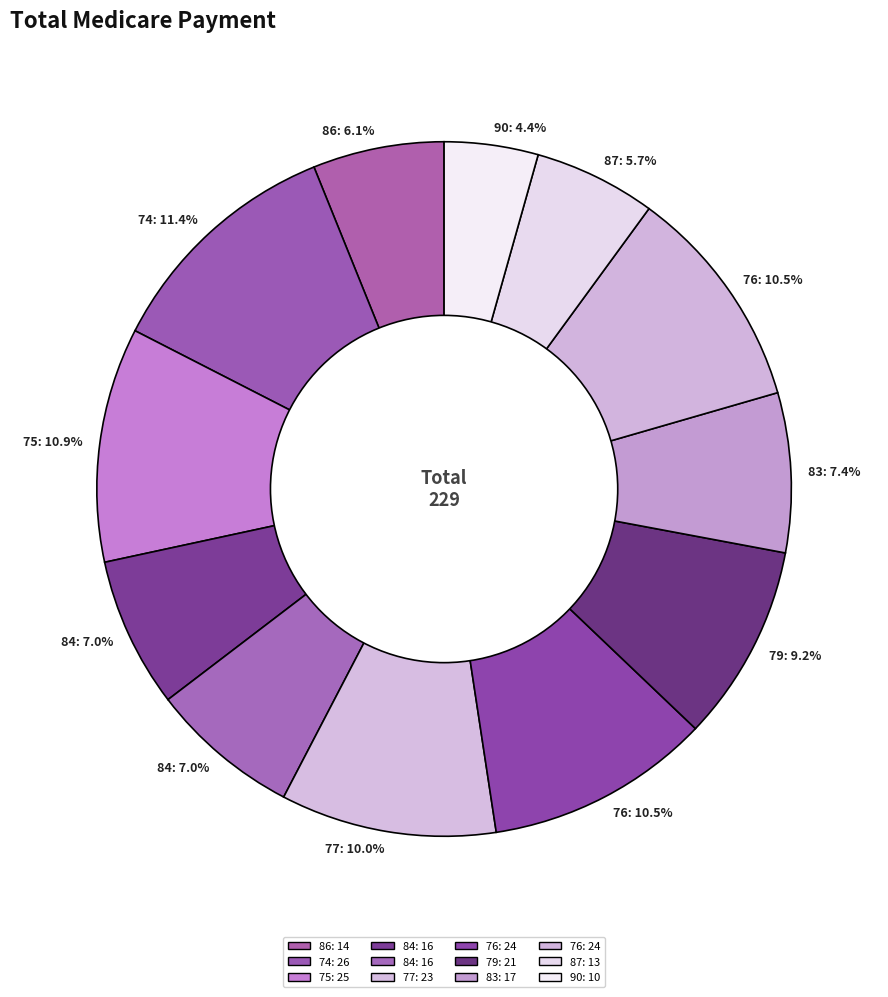

How many slices are in this pie chart?

12